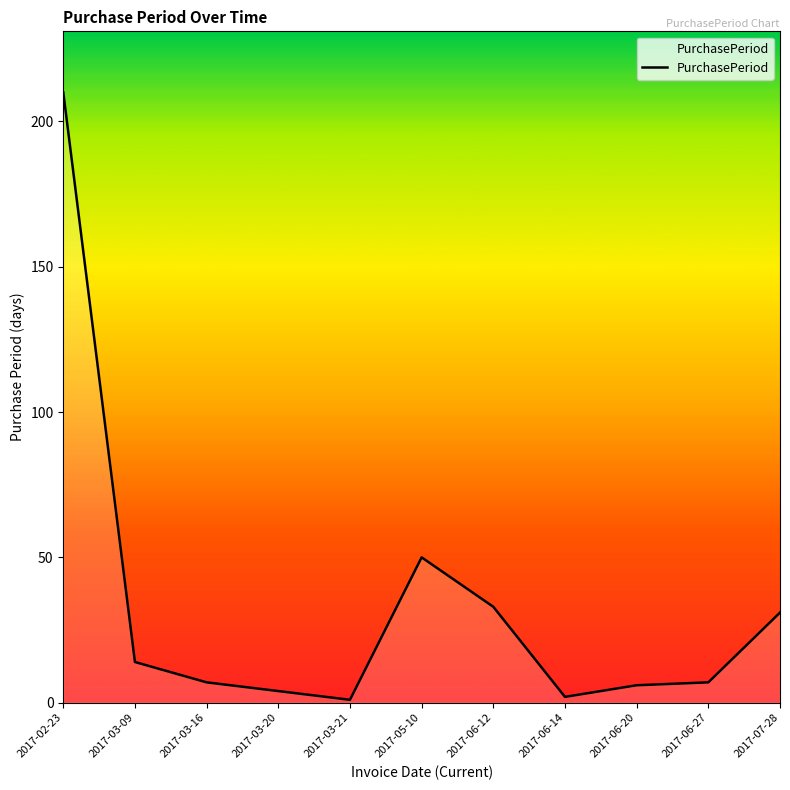

Is it true that the value at 2017-06-12 is 21?

False